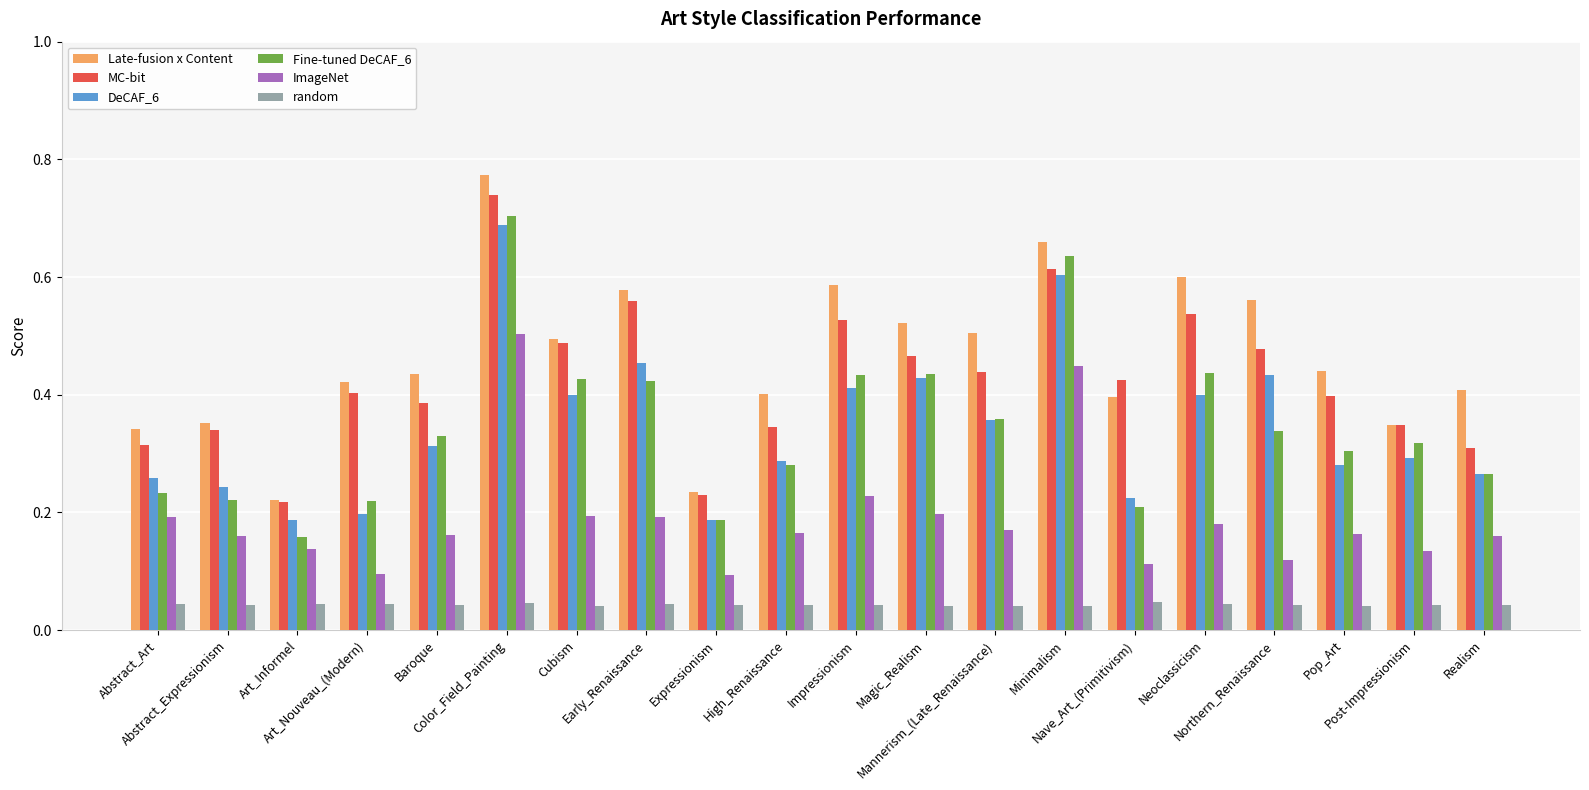

At which label is Late-fusion x Content closest to 0?

Art_Informel